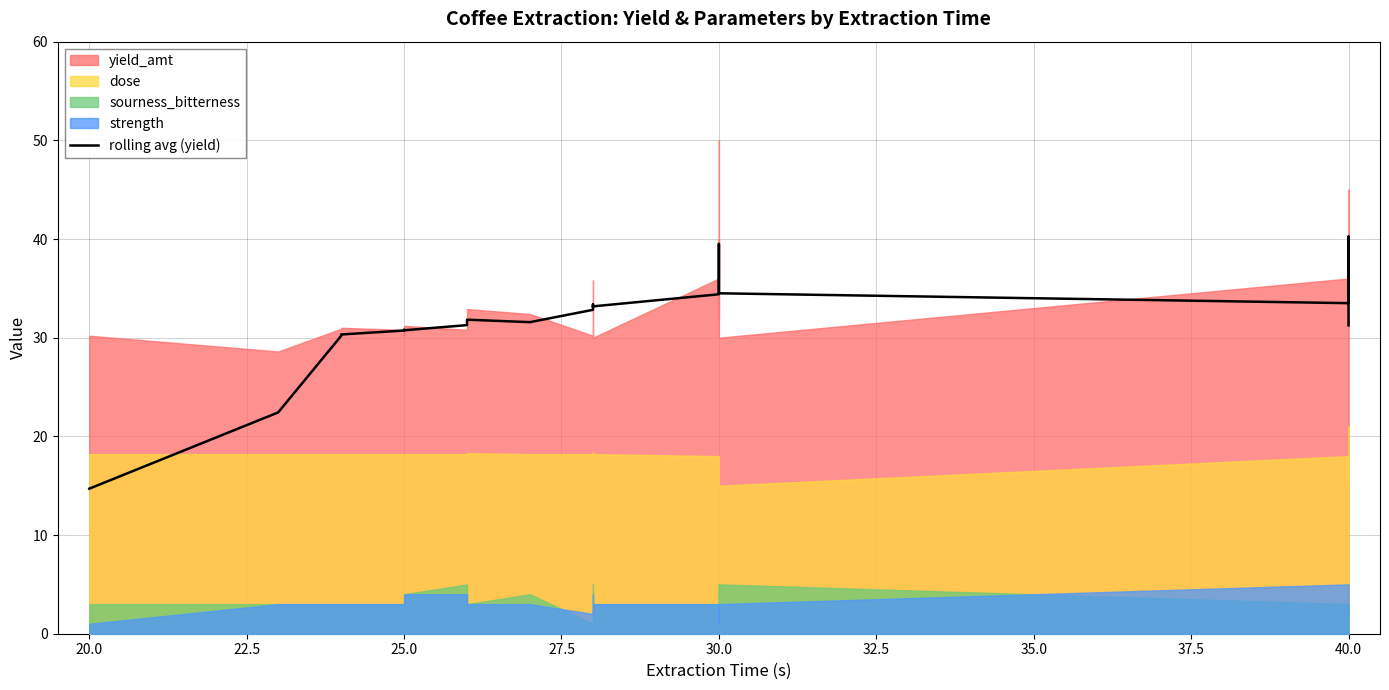

How many data points are above 33?

17